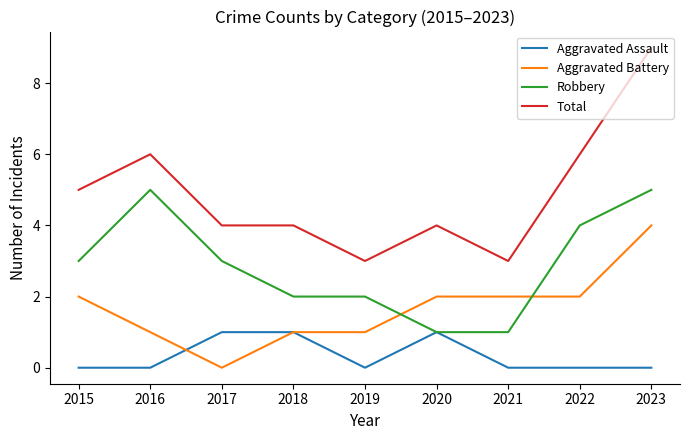

True or false: Robbery and Total intersect in this chart.

False